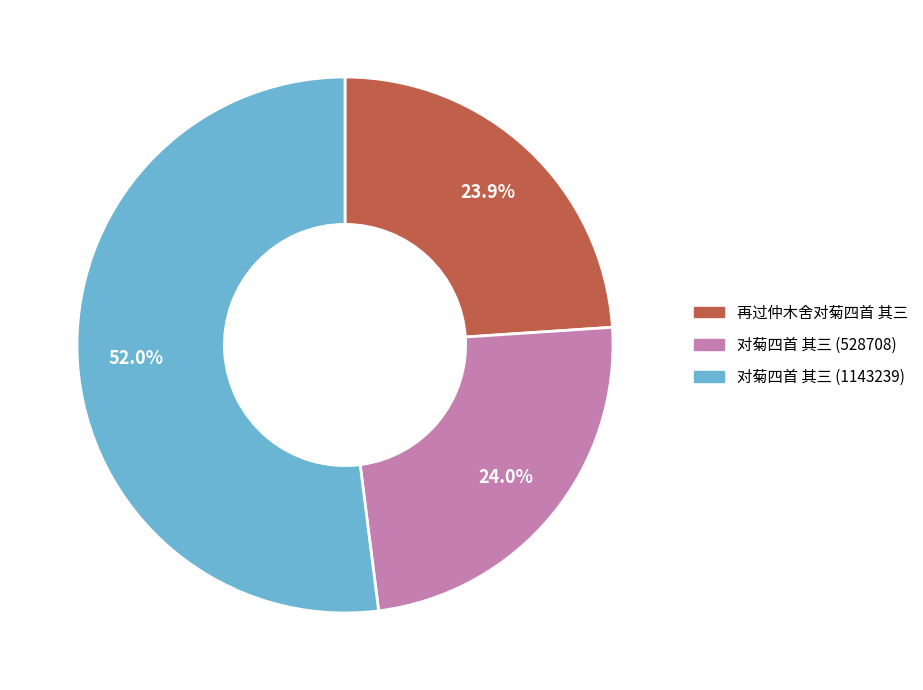

Is there a majority slice in this chart?

Yes